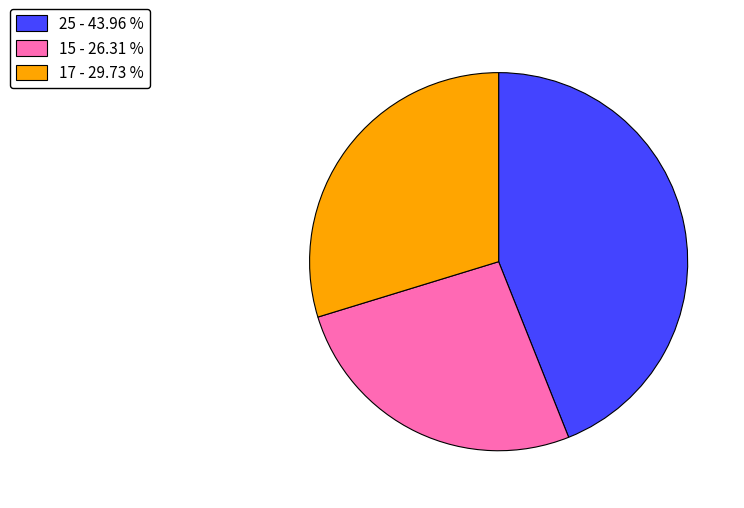

True or false: 25 accounts for 44% of the total.

True